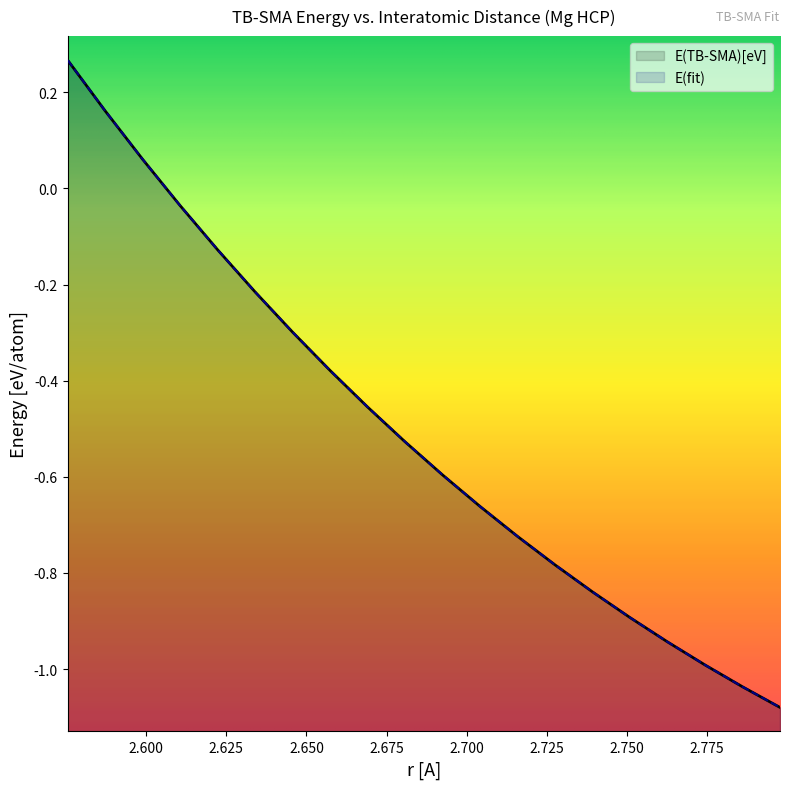

At which category is the sum across all series the highest?

2.5754434277272753